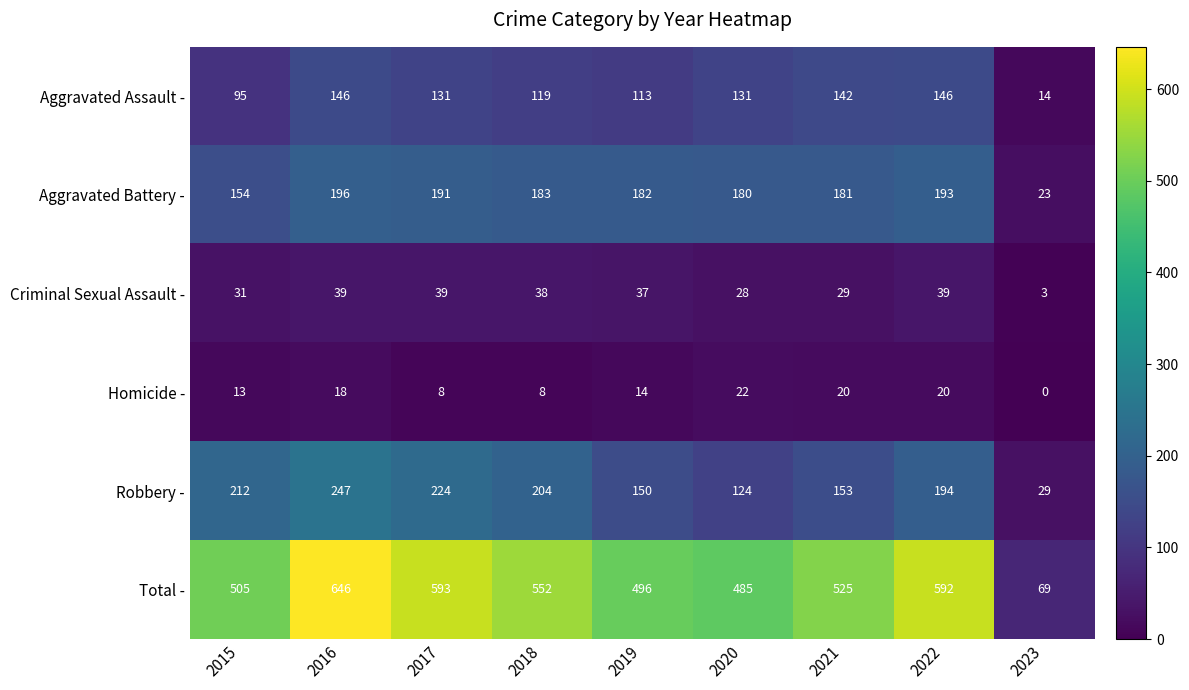

Which category has the lowest value across all series?

2023